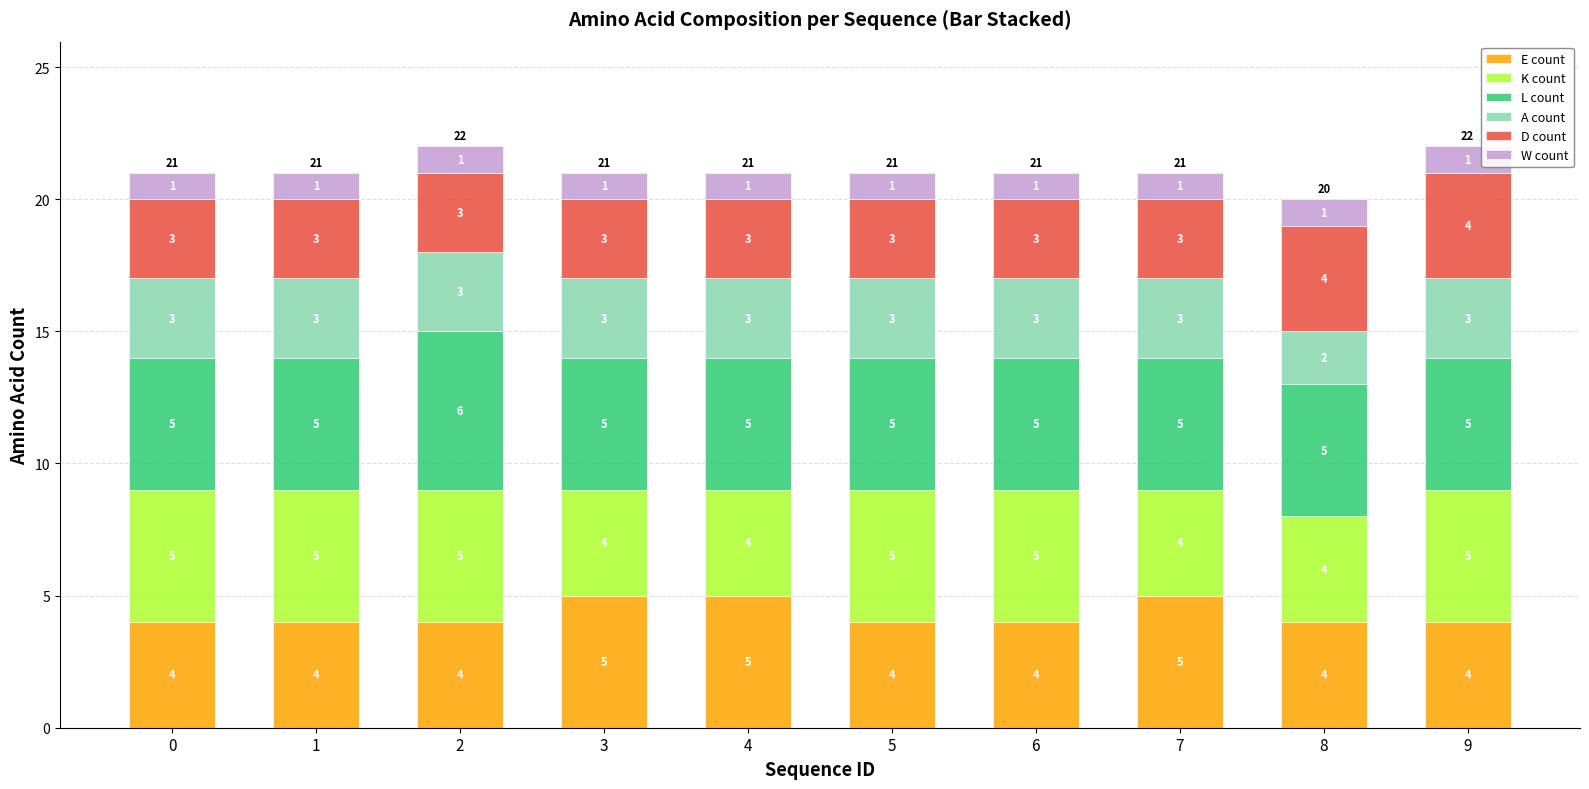

What is the total value across all series at 6?

21